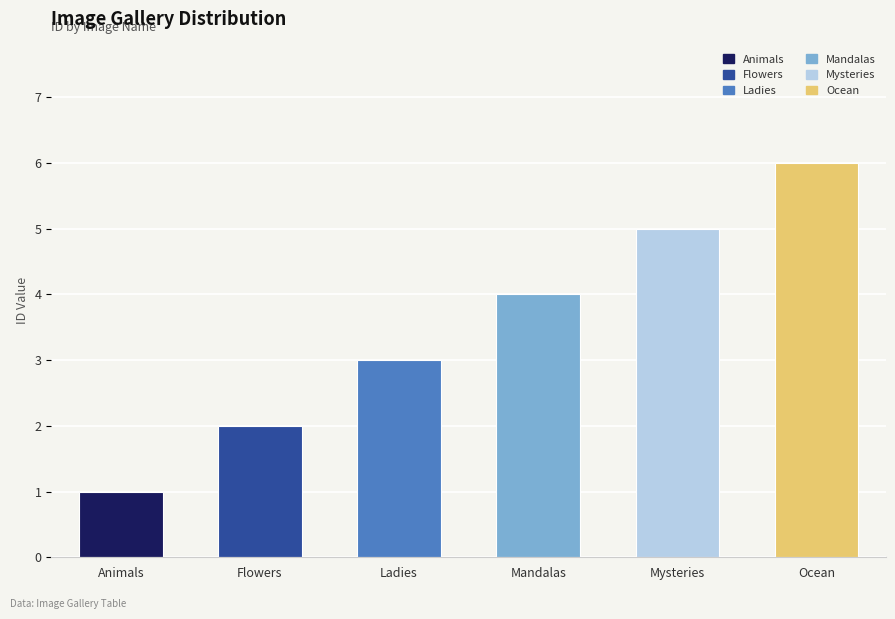

Reading right to left, list all the values displayed in this chart.

Ocean=6	Mysteries=5	Mandalas=4	Ladies=3	Flowers=2	Animals=1